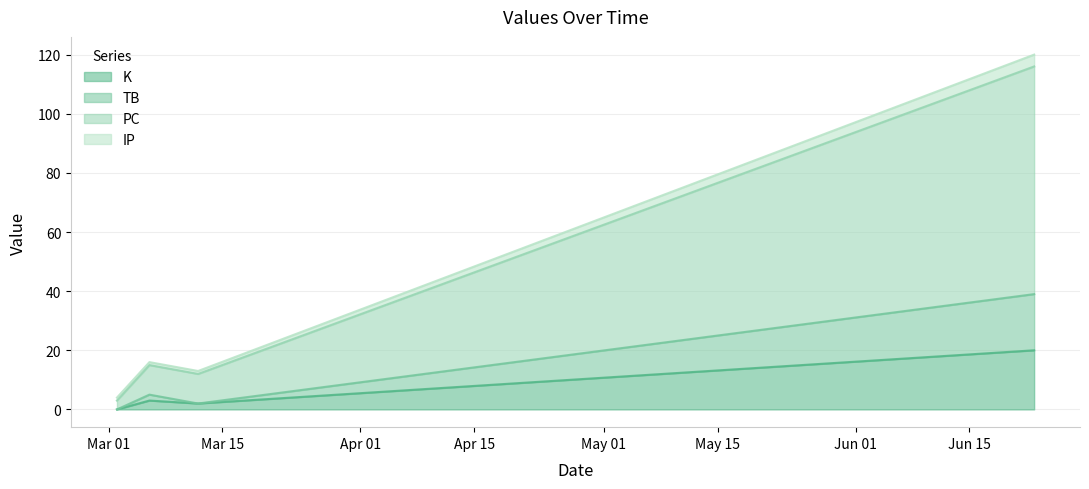

What is the difference between the maximum and minimum values in the IP series?

113